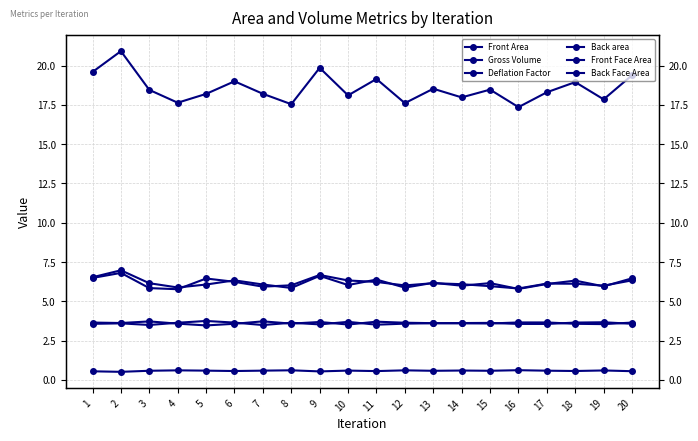

What value does the Deflation Factor series have at 8?

0.6